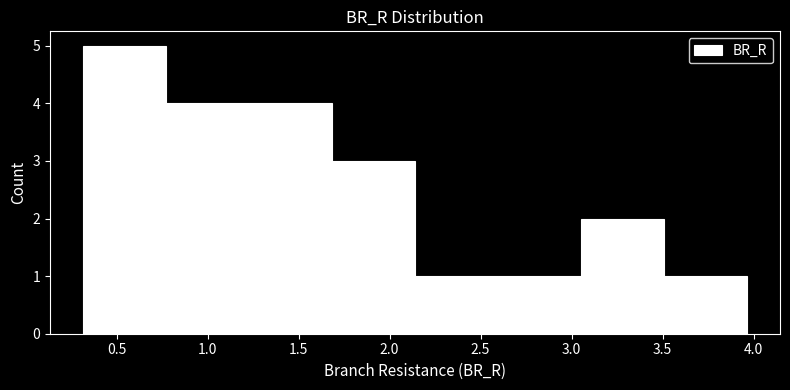

How tall is the bar that spans 3.50 to 3.95 on the x-axis? Neither the bar edges nor the heights are printed on the chart, so give them approximately, as read against the axes.

1